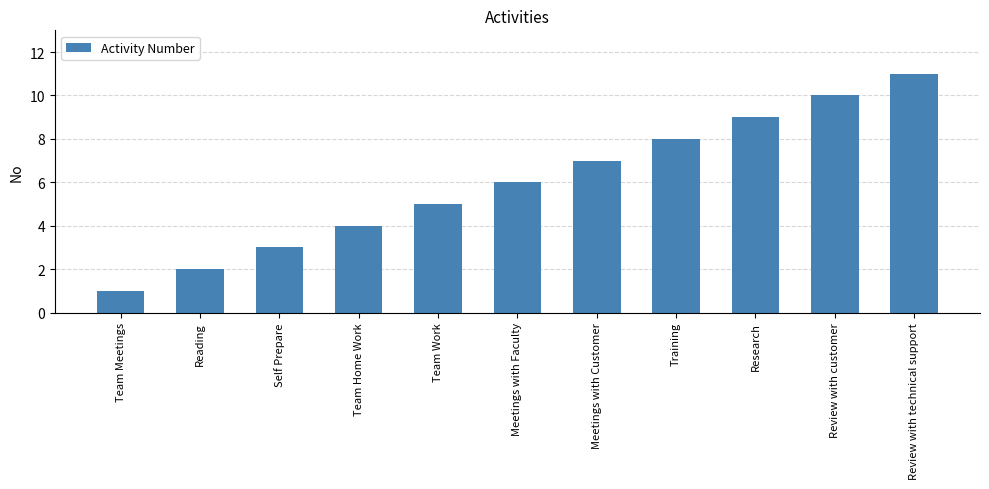

Is it true that the value at Research is 9?

True